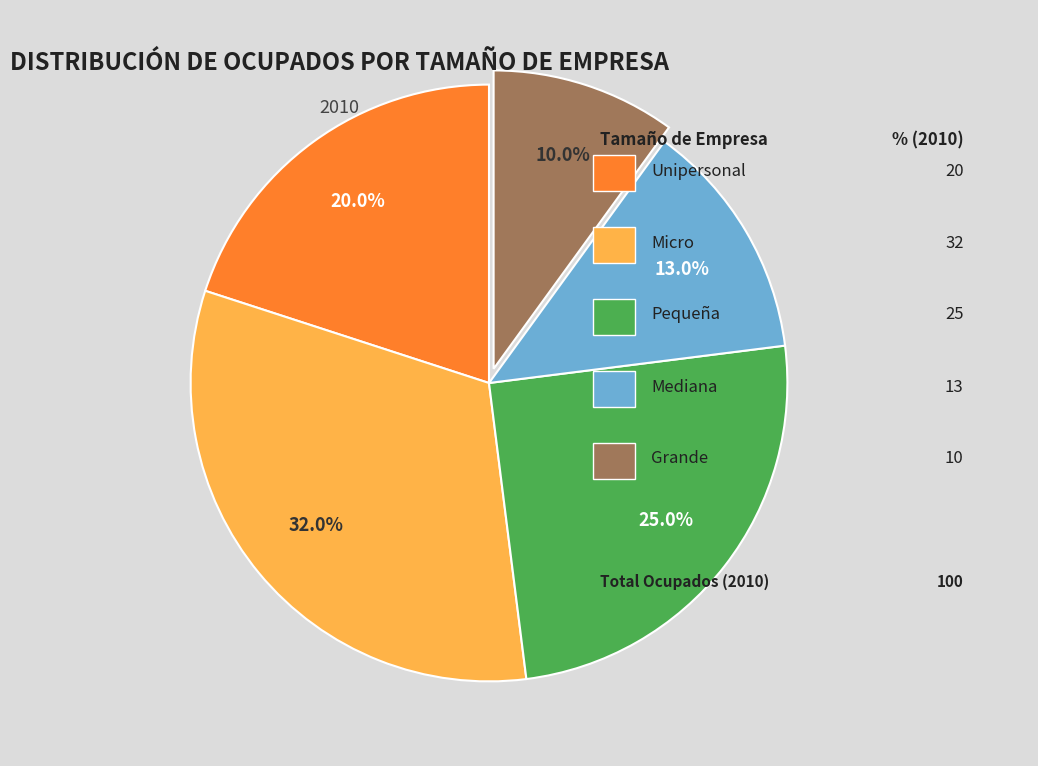

Is there any slice that represents more than half of the pie?

No